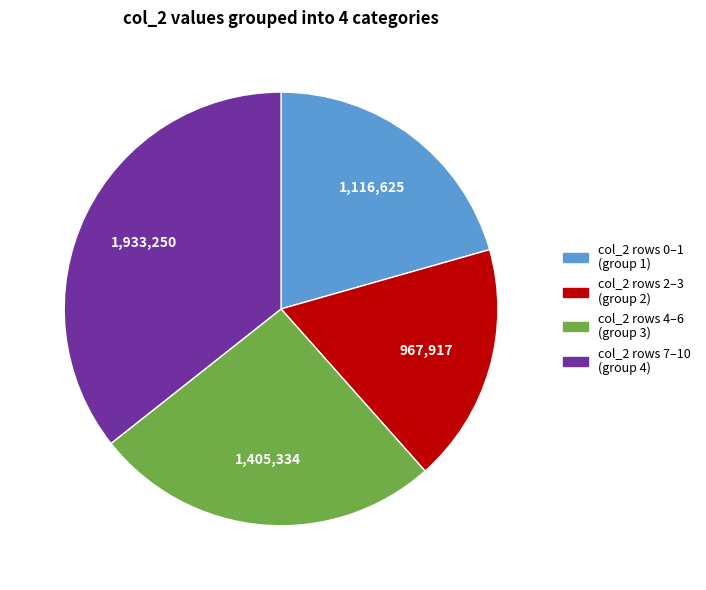

Is there any slice that represents more than half of the pie?

No